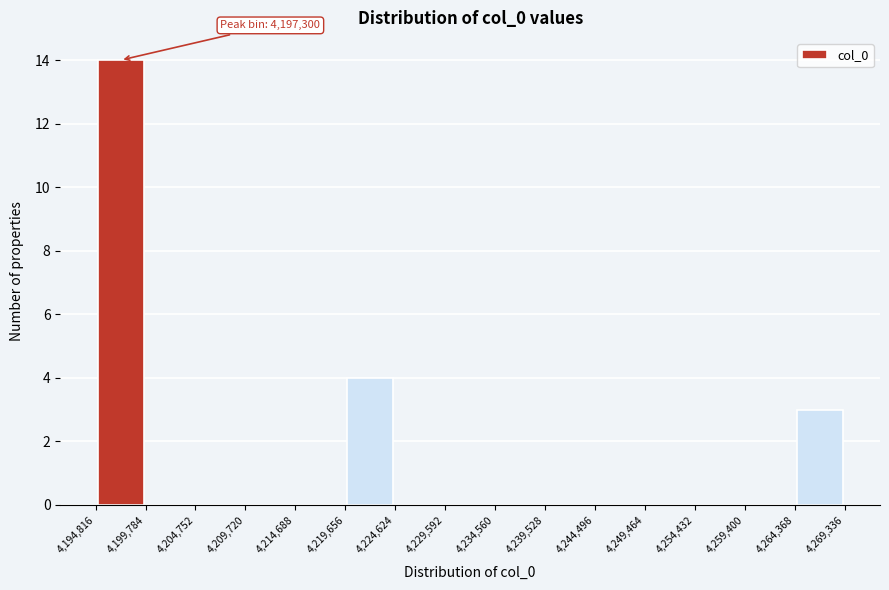

Over which range of the x-axis is the bar tallest?

4,194,816 to 4,199,784